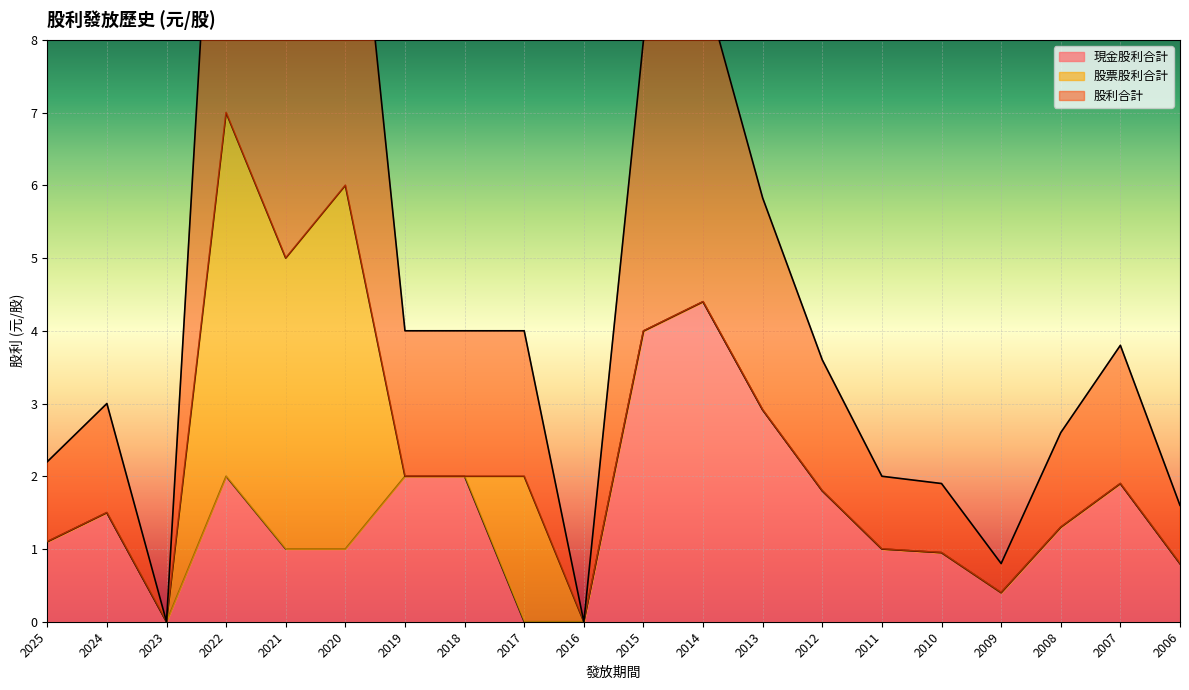

True or false: 股利合計 has a value of 0.0 at 2023.

True